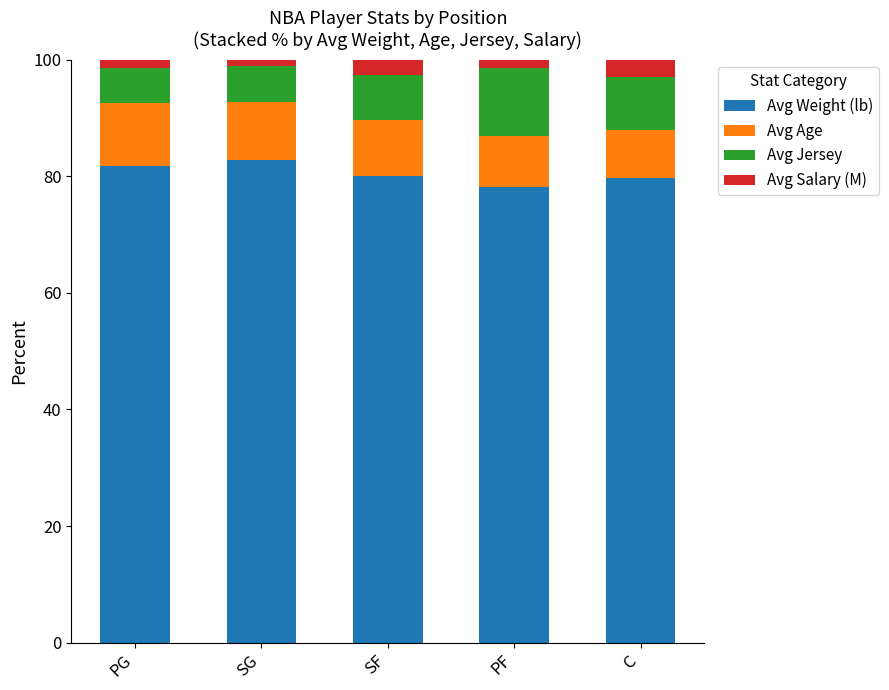

The value of Avg Weight (lb) at PG is 35.4. True or false?

False